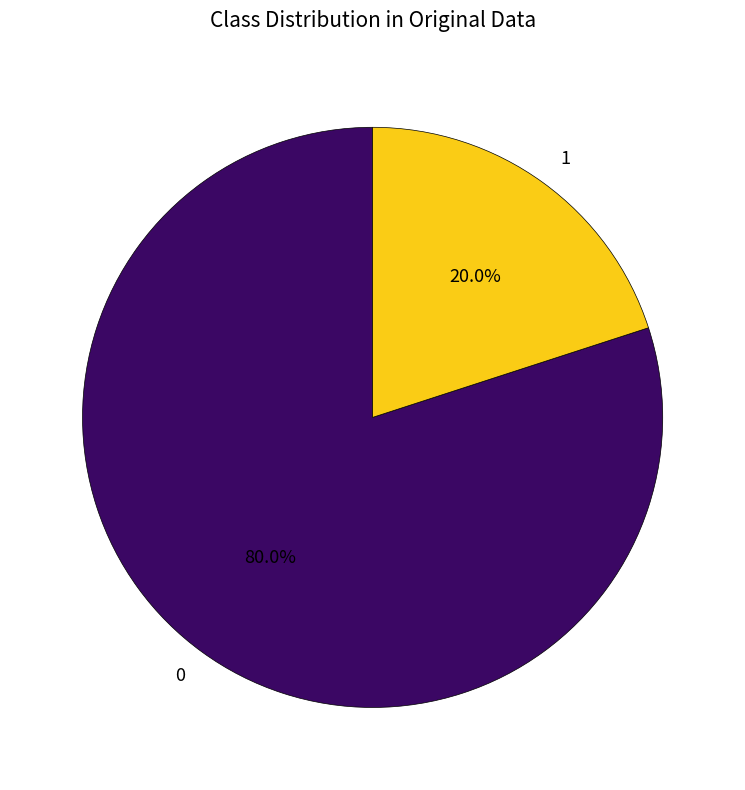

What is the total percentage of 0 and 1?

100.0%